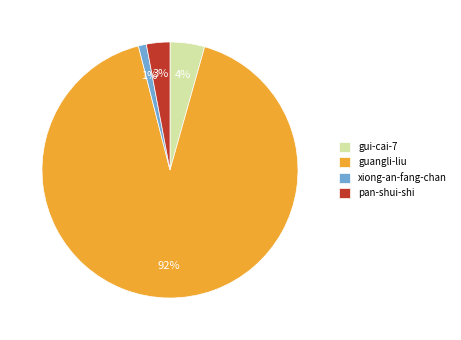

Is it true that pan-shui-shi is 3% of the pie?

True